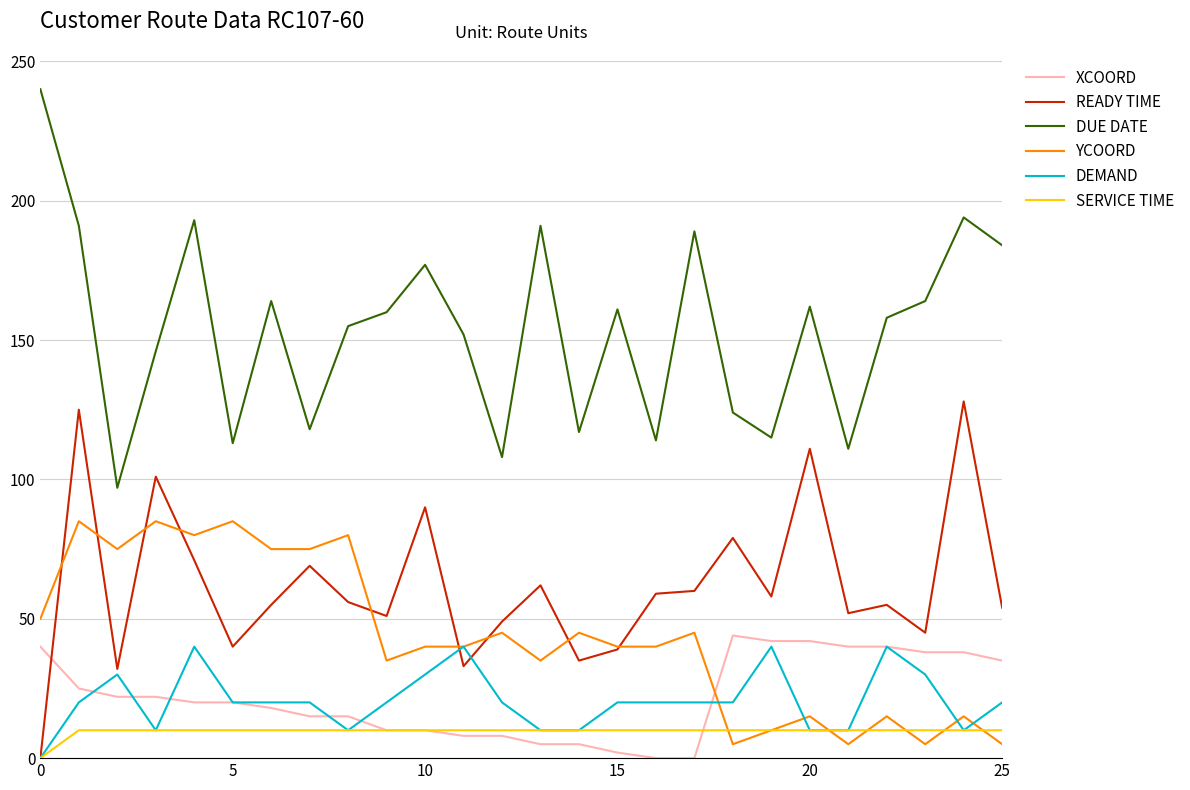

True or false: YCOORD and DUE DATE intersect in this chart.

False